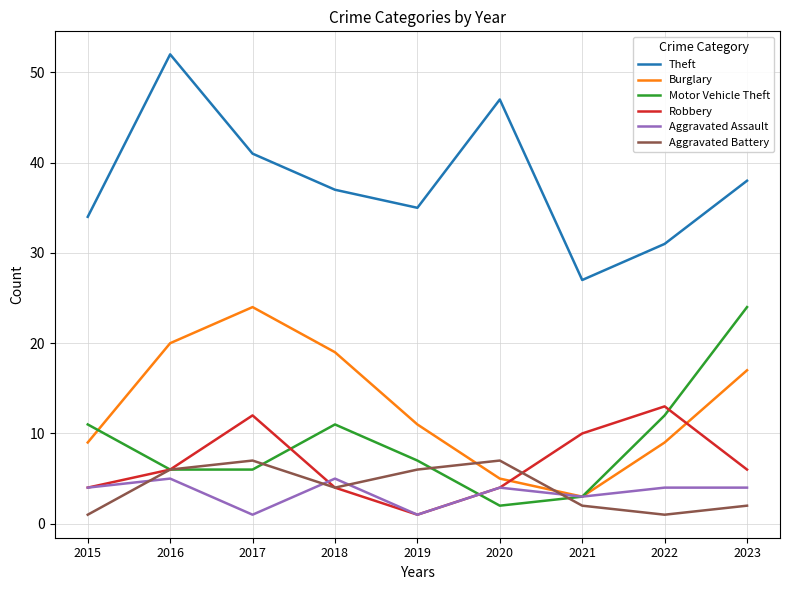

What is the minimum value for Aggravated Assault?

1